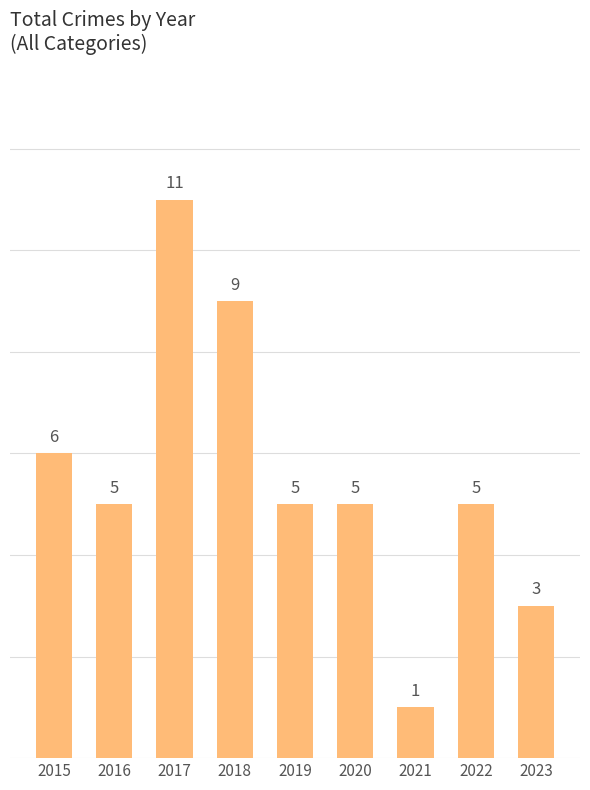

What is the difference between the values at 2015 and 2019?

1